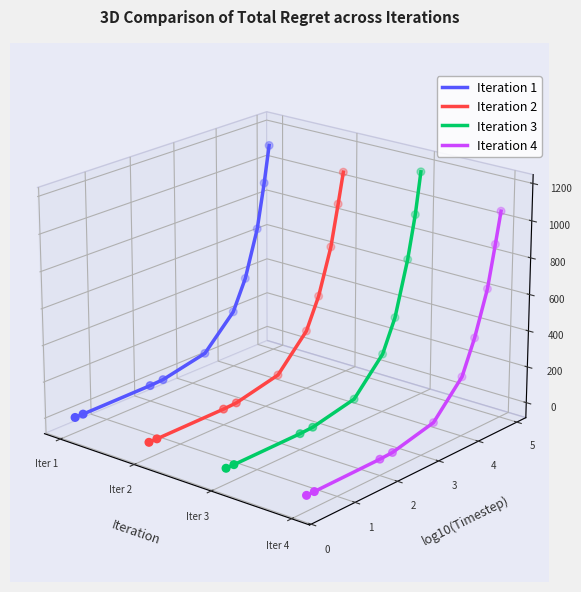

Which series reaches the minimum Y coordinate?

Iteration 4